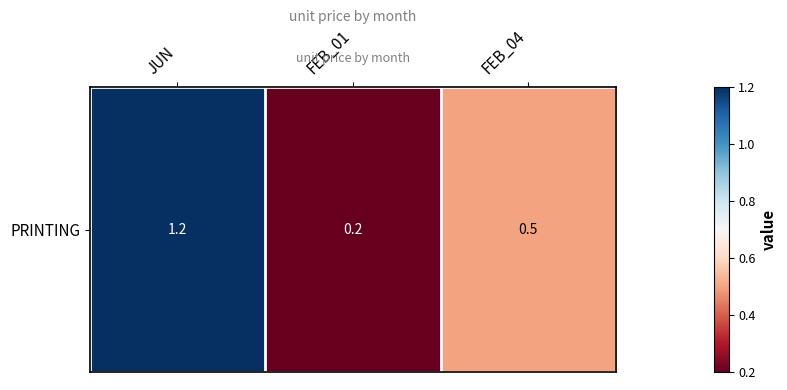

Between FEB_04 and FEB_01, which is larger?

FEB_04